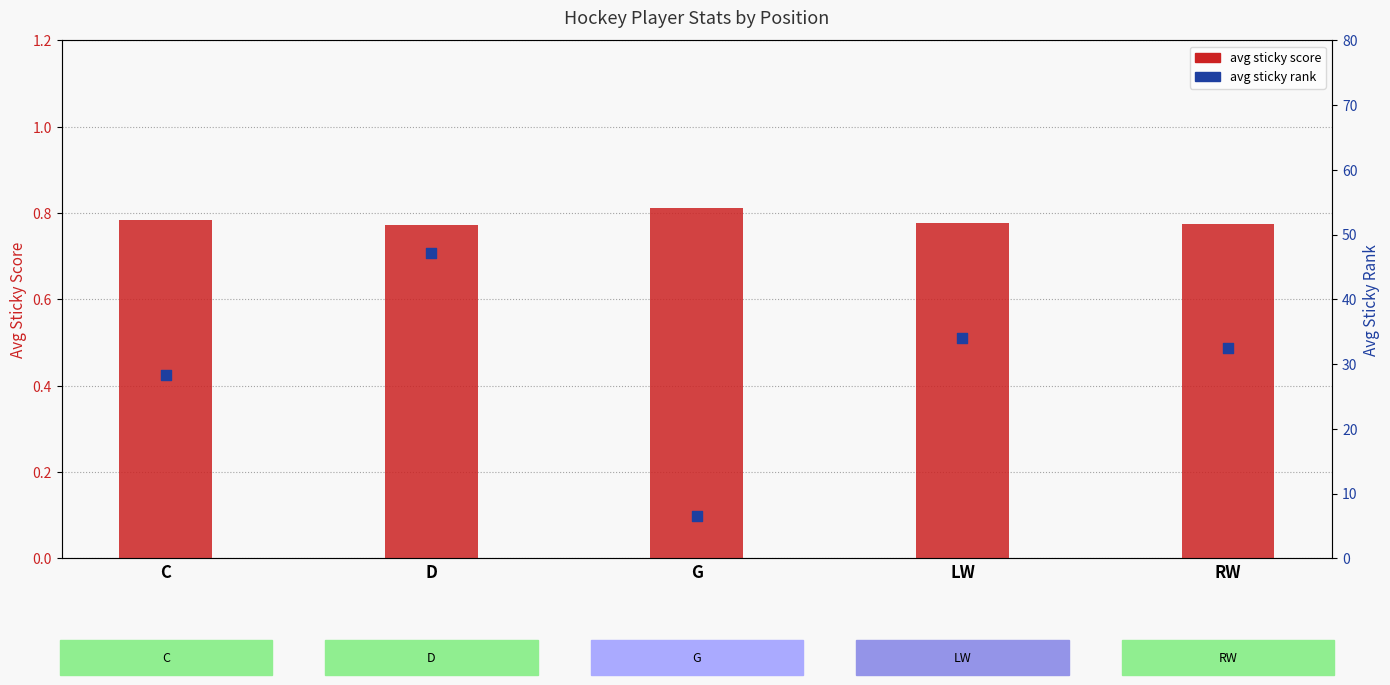

What is the total value across all series at RW?

33.3